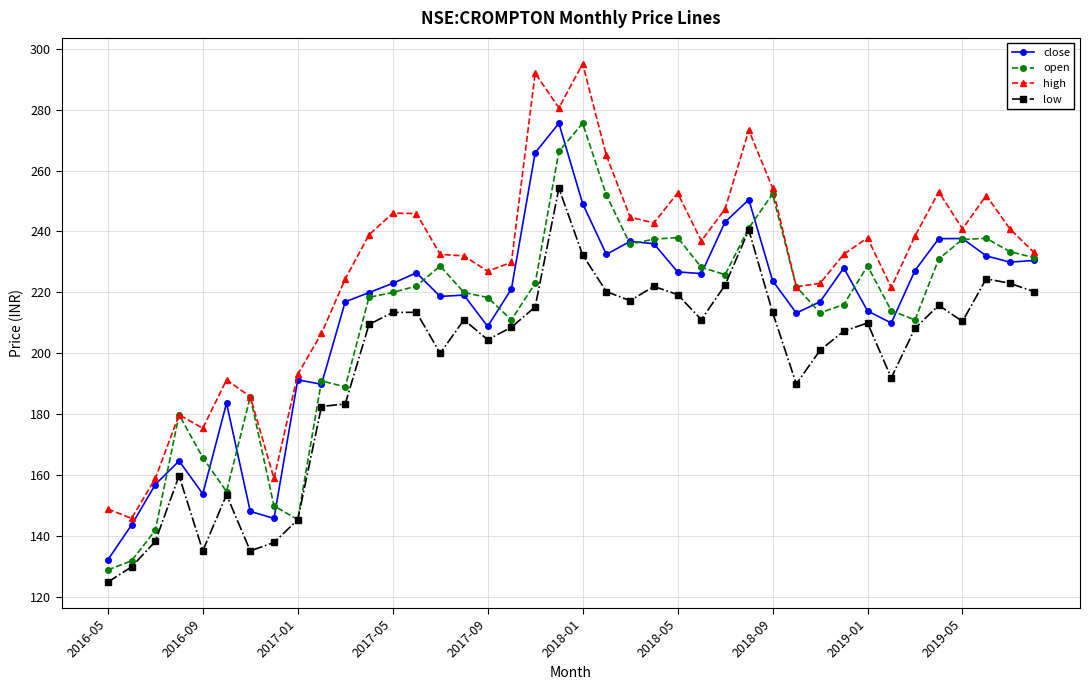

True or false: close has more than 1 points higher than both neighbors.

True